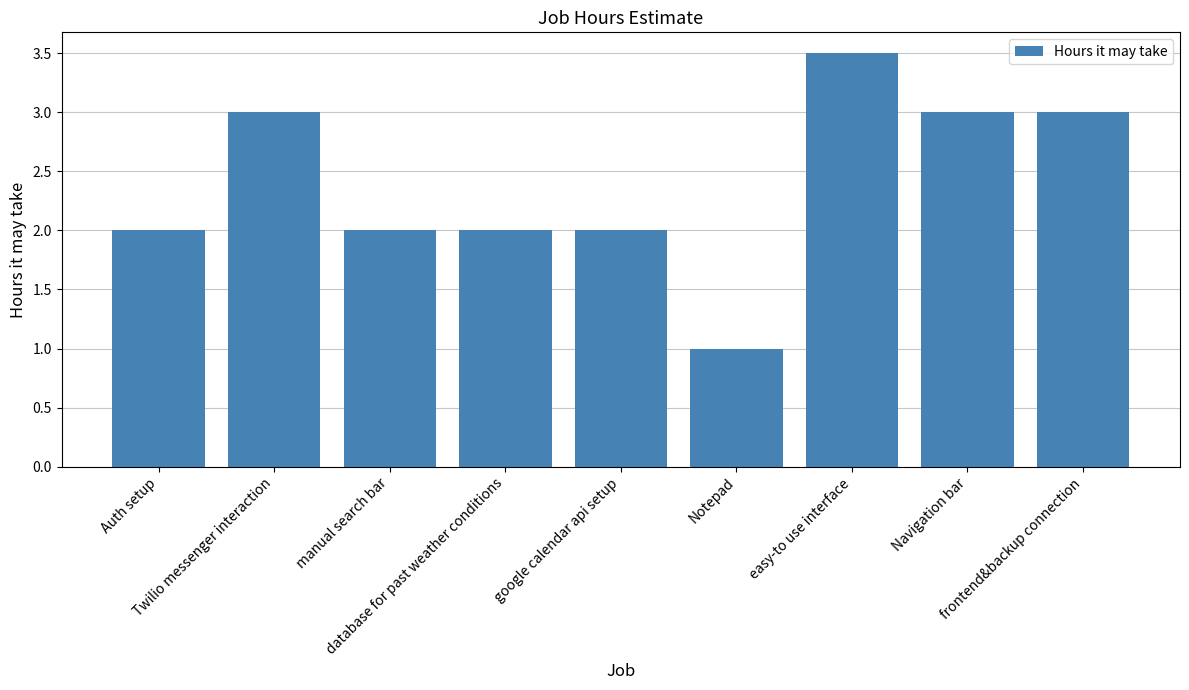

Reading left to right, list all the values displayed in this chart.

2.0	3.0	2.0	2.0	2.0	1.0	3.5	3.0	3.0